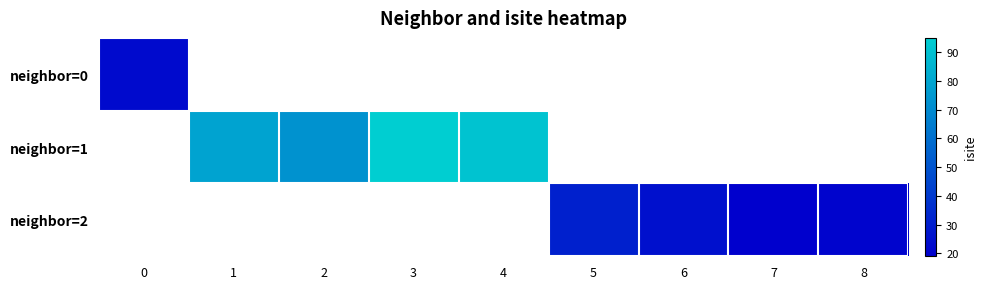

Is the value of neighbor=0 at 0 greater than the value of neighbor=2 at 0?

No